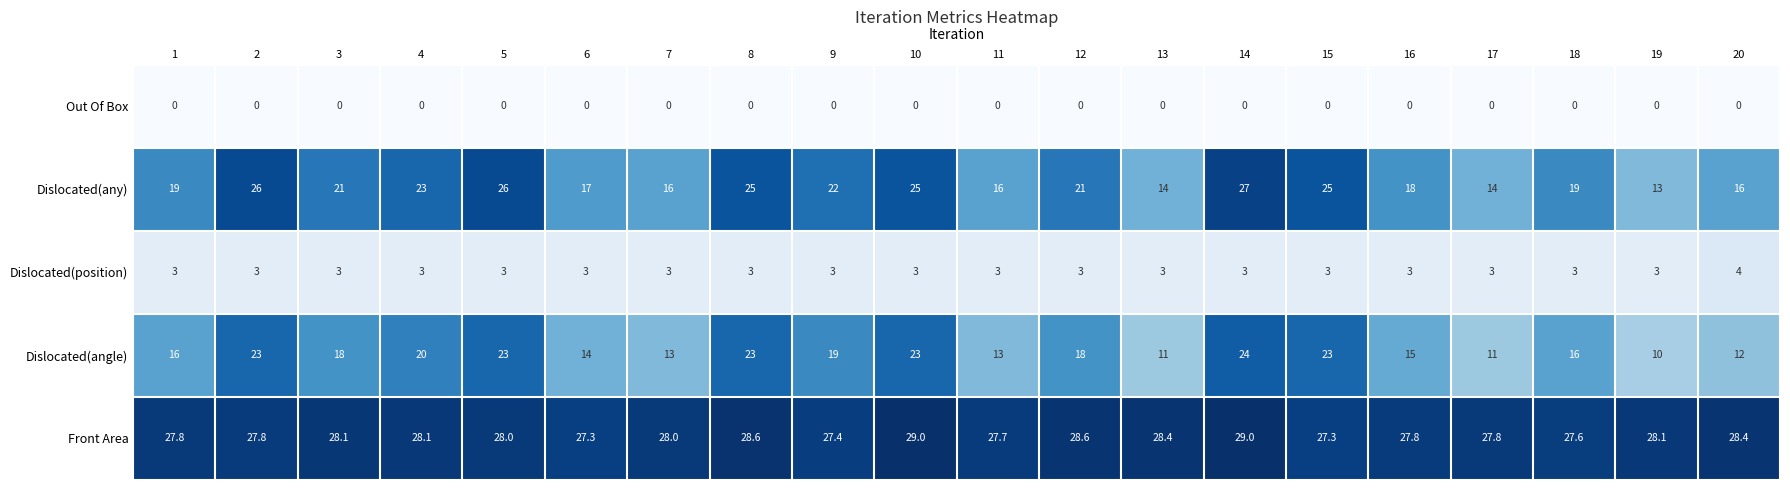

Which category has the highest value in the Dislocated(position) series?

20